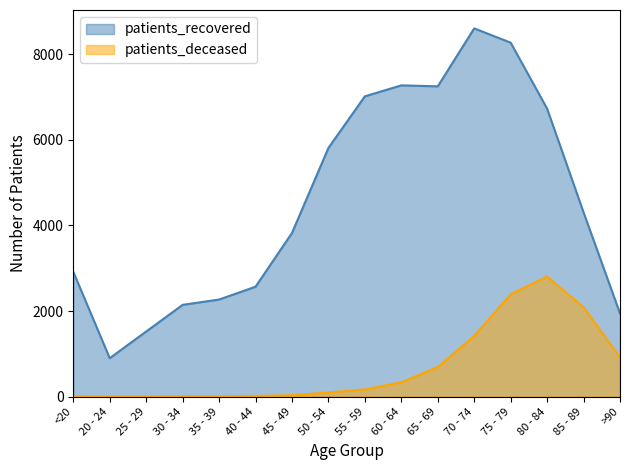

True or false: patients_deceased has a value of 148 at 50 - 54.

False